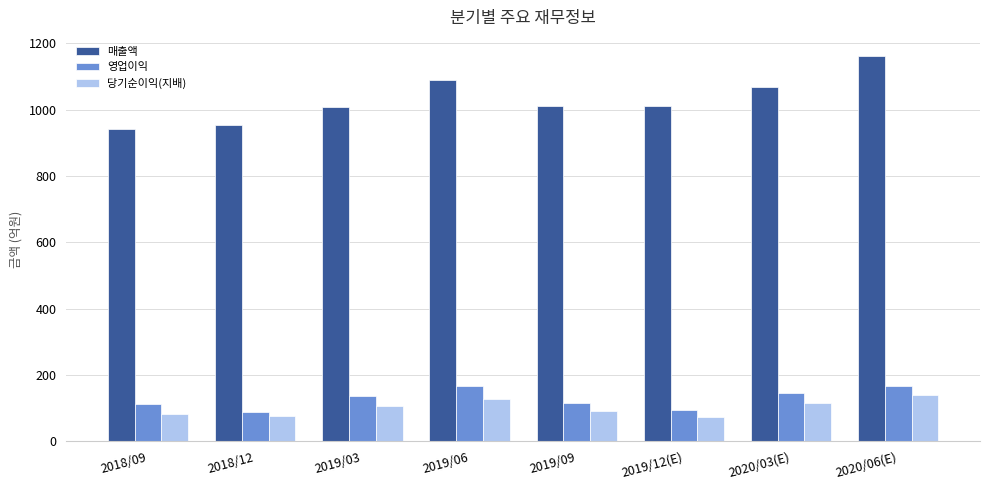

How many bars are there in each group?

3